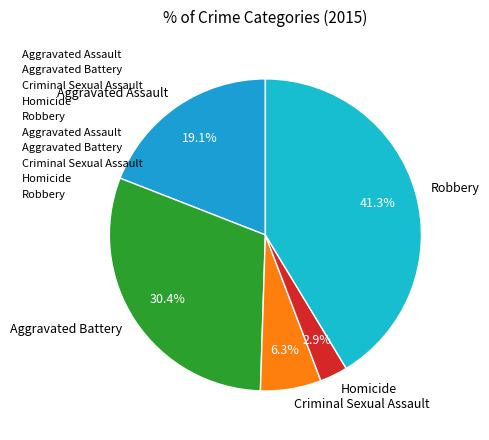

To the nearest percent, what percentage of the pie is Aggravated Assault?

19%